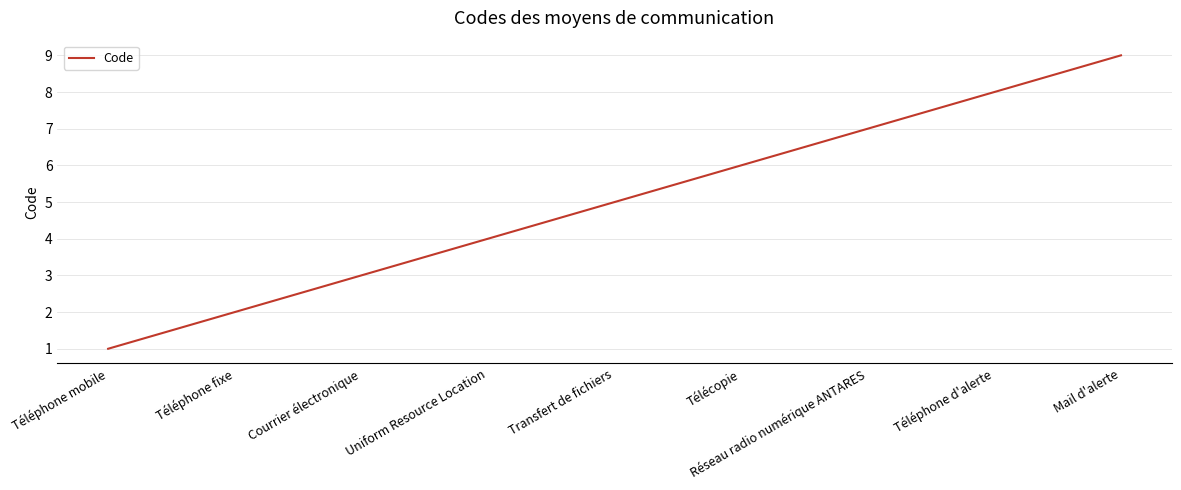

The chart shows a value of 1 at Courrier électronique. True or false?

False